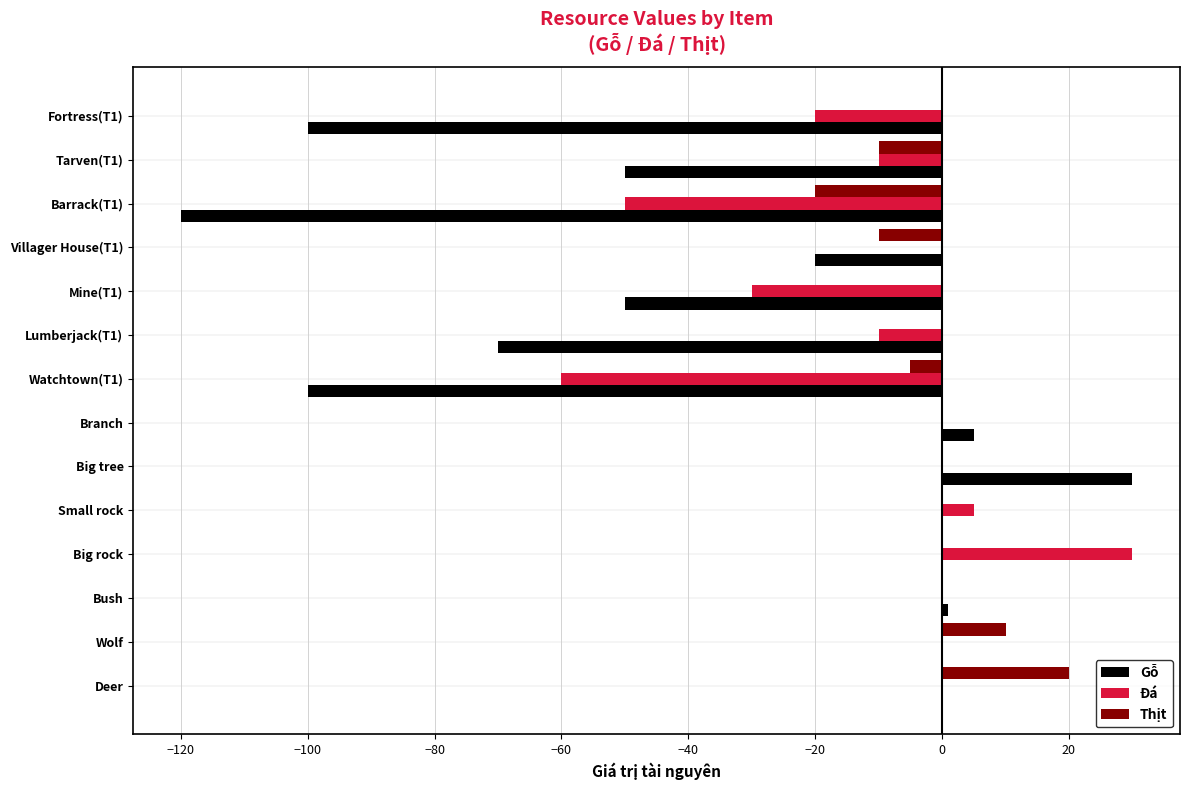

How many series are shown in this chart?

3